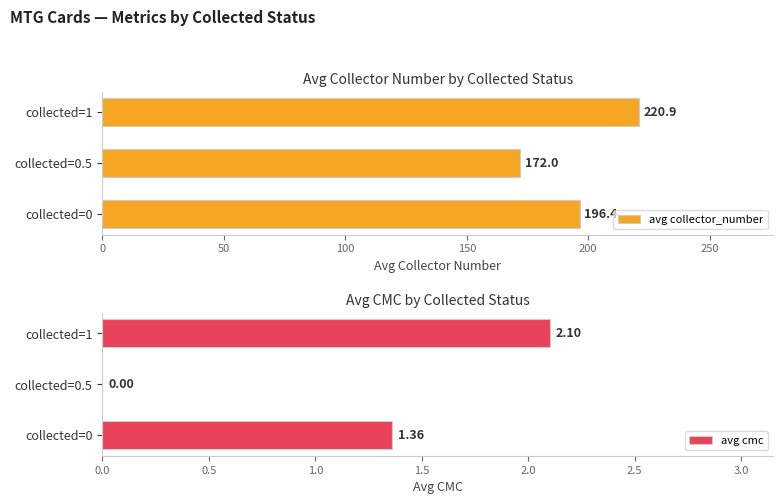

What is the difference between the avg collector_number values at collected=0 and collected=0.5?

24.4